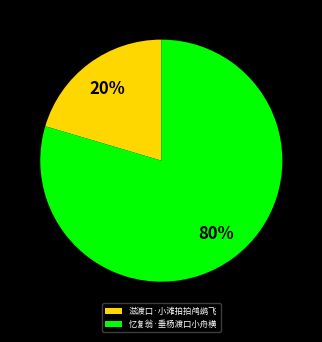

What is the largest slice in the pie chart?

忆复翁·垂杨渡口小舟横